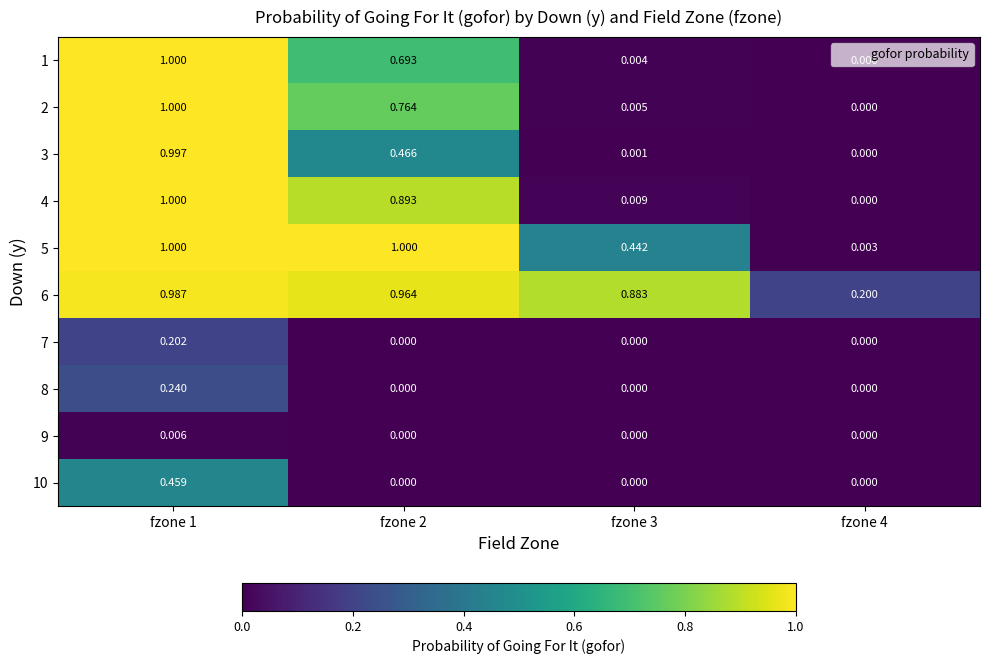

Is the value of 8 at fzone 4 greater than the value of 1 at fzone 2?

No